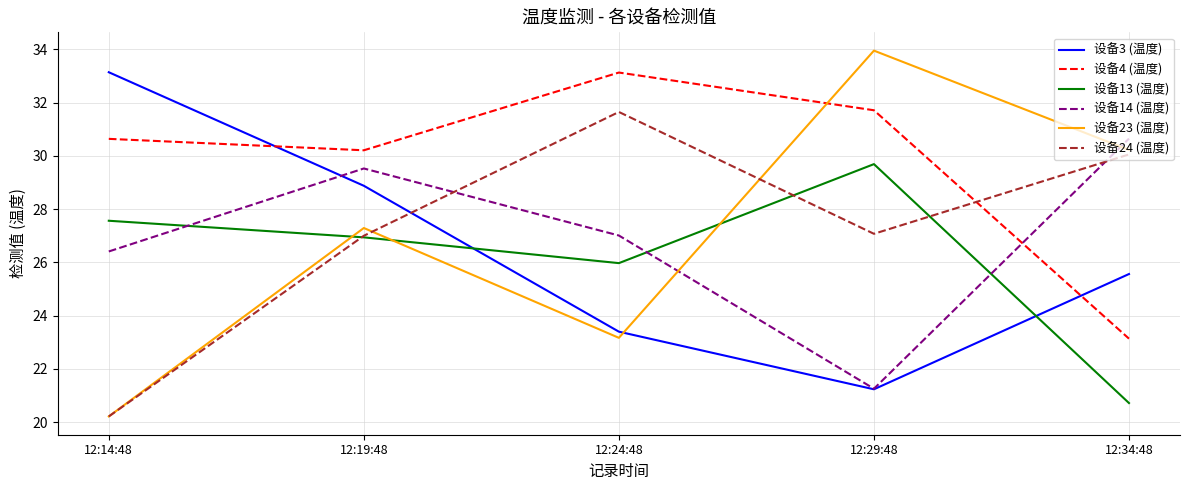

At which label is 设备14 (温度) closest to 25?

12:14:48